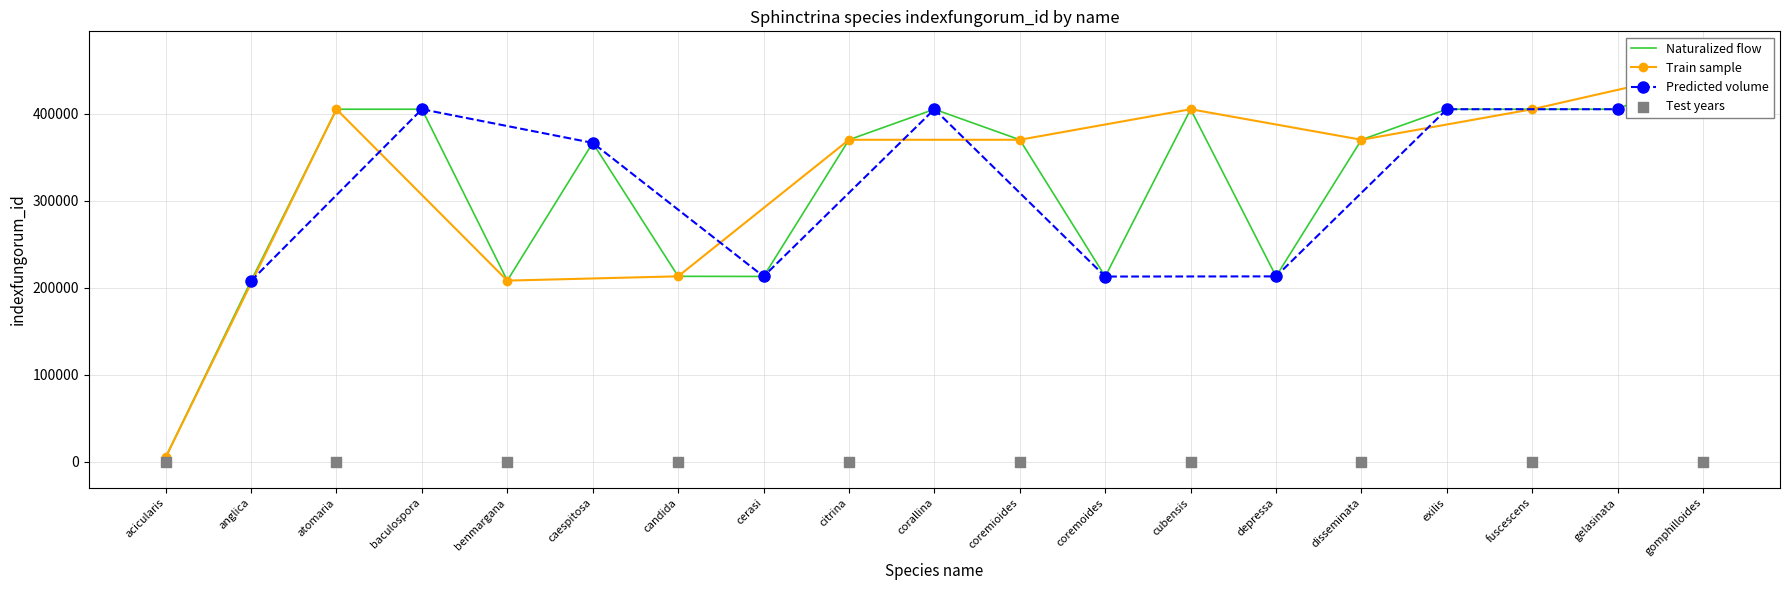

Which series has the largest total across all categories?

Naturalized flow